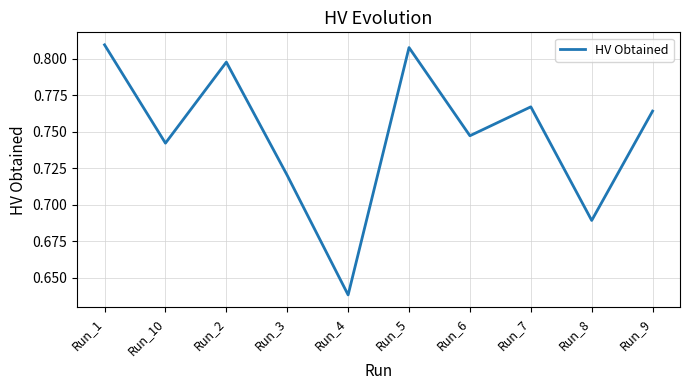

How many interior local peaks (higher than both neighbors) does the data have?

3